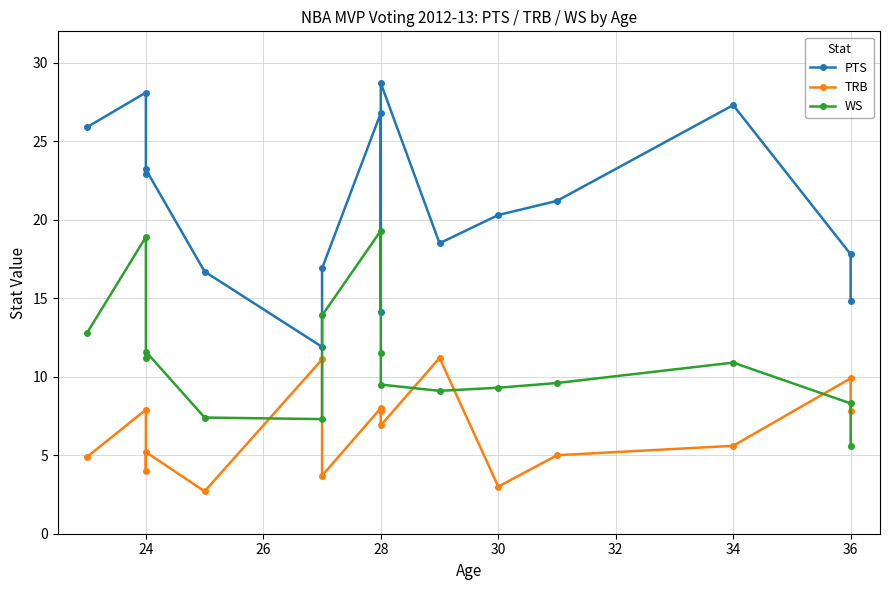

How many times do TRB and WS cross each other?

5